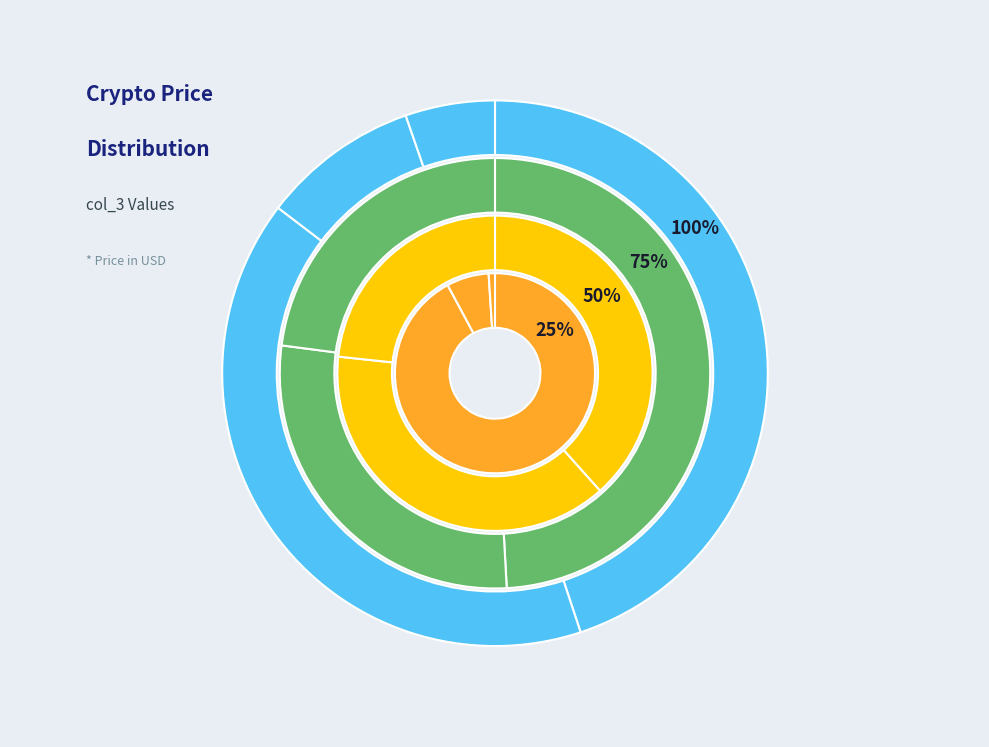

Is it true that ETH is 7% of the pie?

True